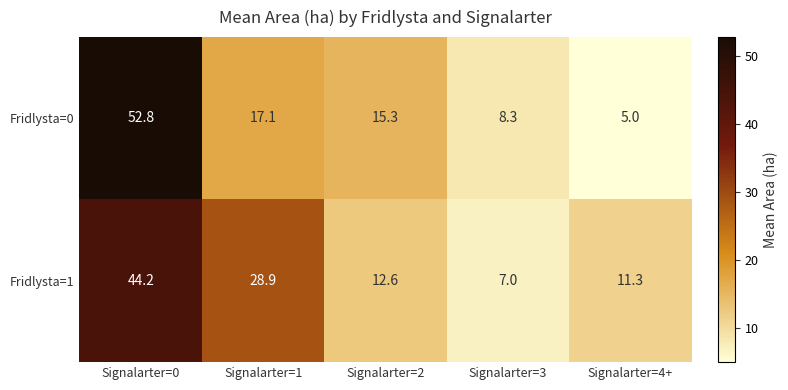

Rank the series by their maximum value, from lowest to highest.

Fridlysta=1, Fridlysta=0